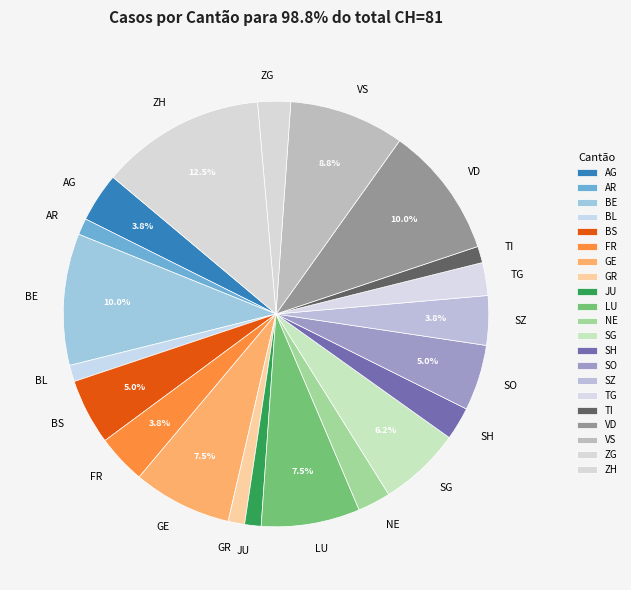

Which slice is the largest?

ZH